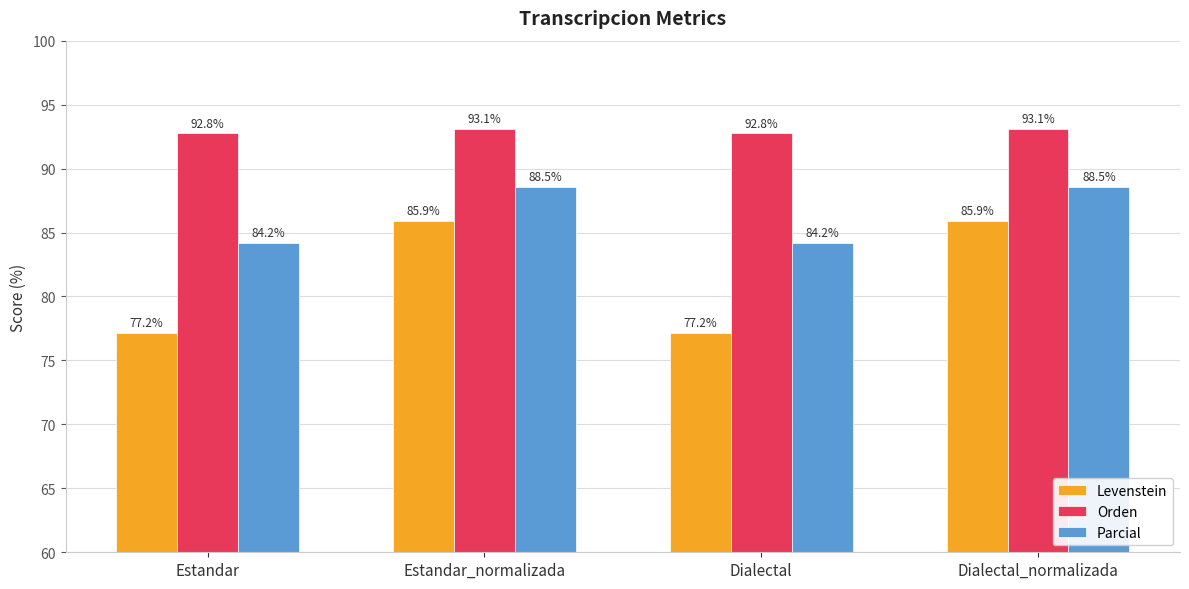

True or false: Parcial has a value of 134.5 at Estandar.

False